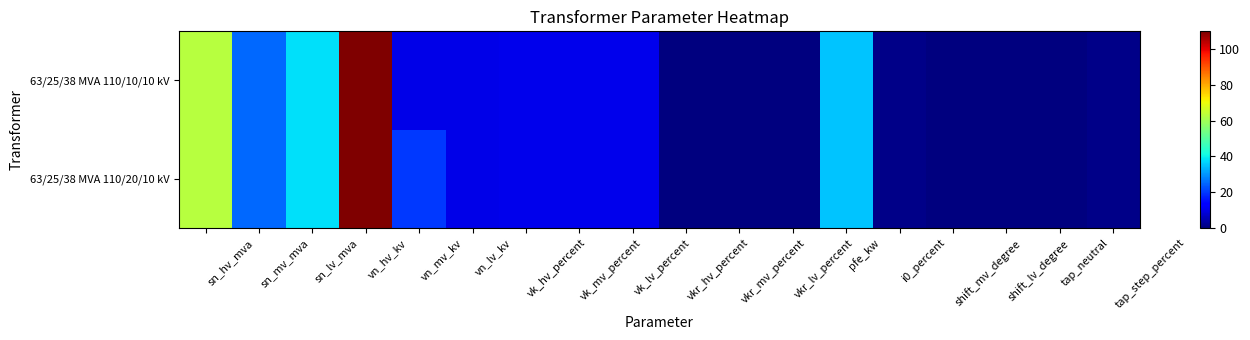

At how many categories does at least one series exceed 64?

1